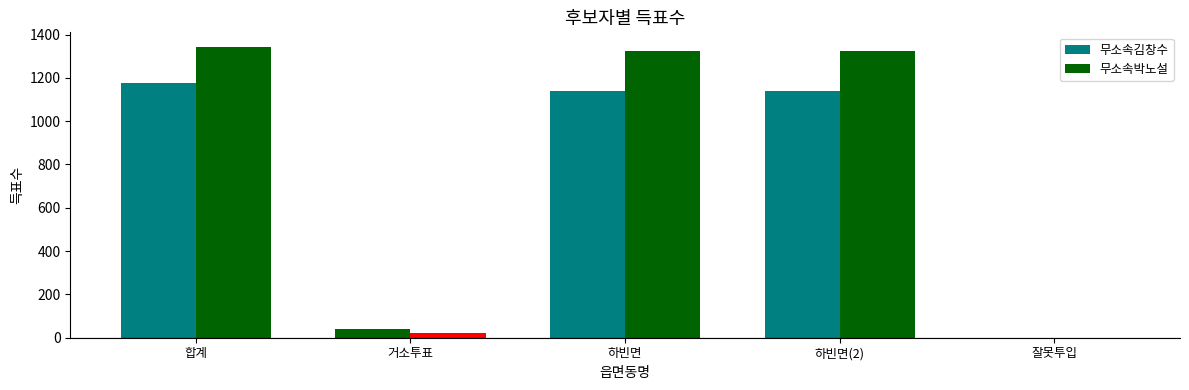

How many categories are shown in the chart?

5